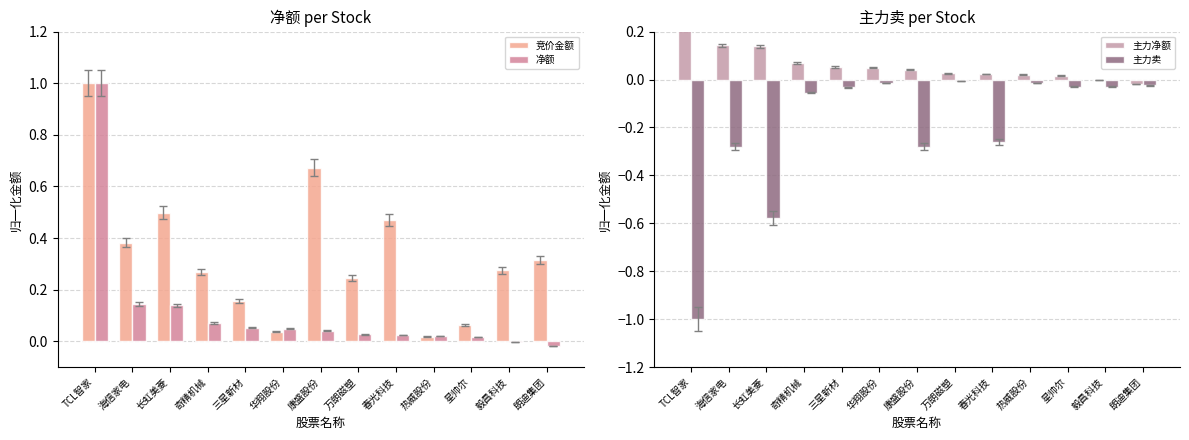

Which series has the largest total across all categories?

竞价金额